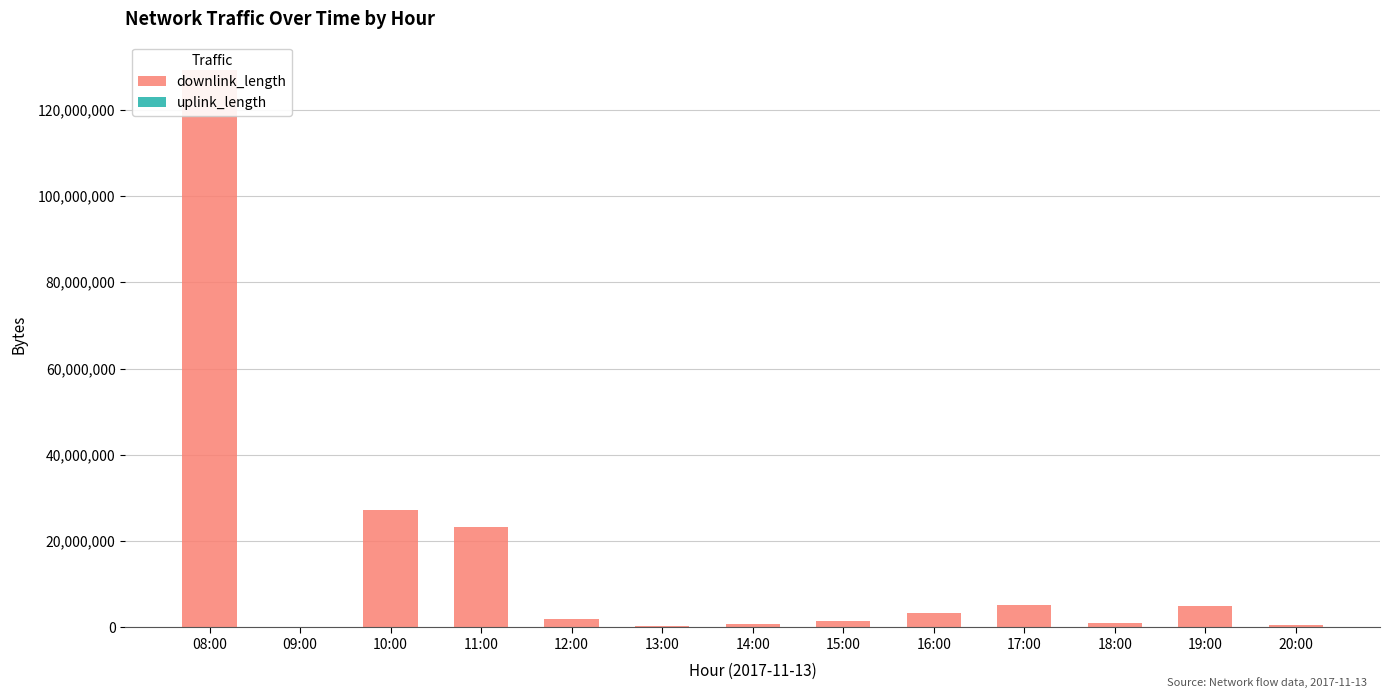

Where is uplink_length nearest to the value 35518?

15:00